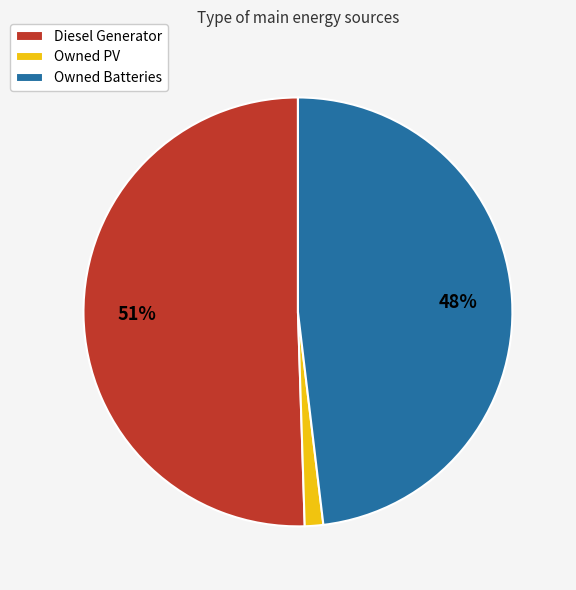

Is there a majority slice in this chart?

Yes